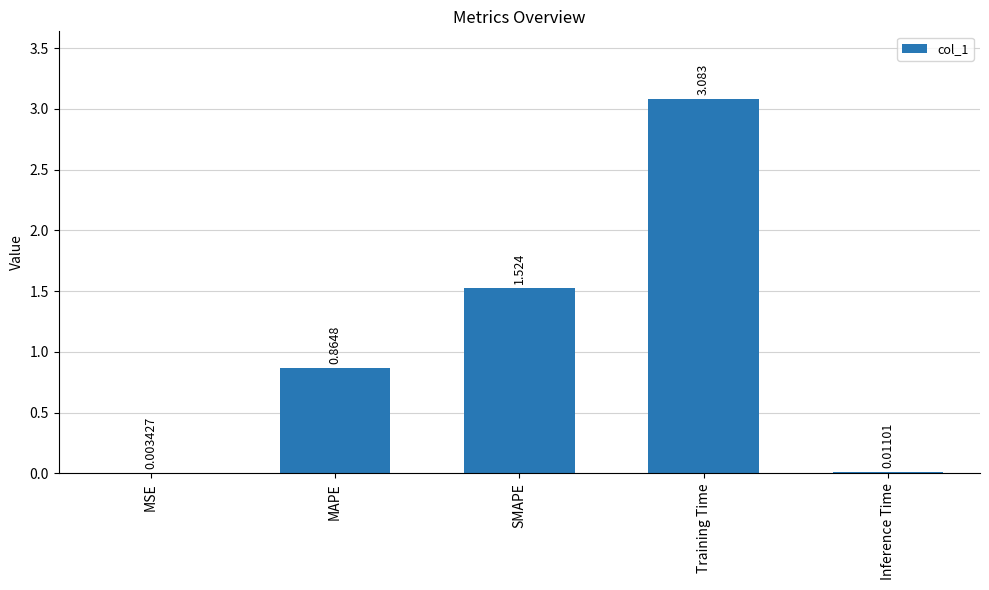

Which category has the highest value across all series?

Training Time